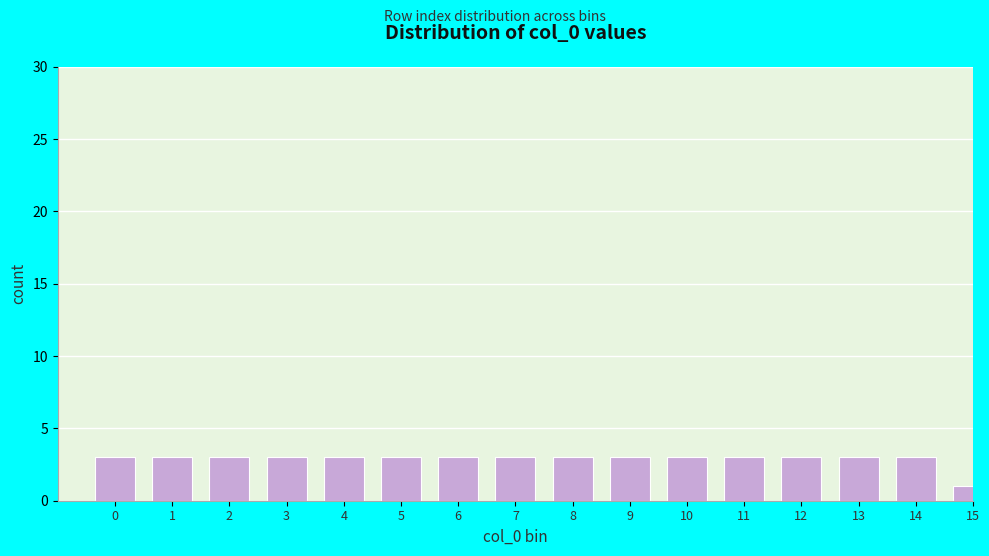

Reading left to right, list all the values displayed in this chart.

3	3	3	3	3	3	3	3	3	3	3	3	3	3	3	1